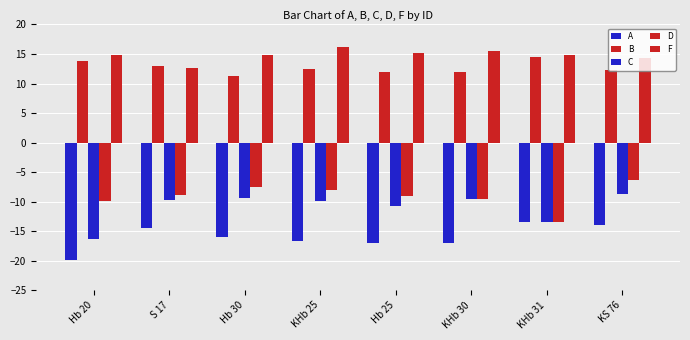

Which series has the largest range (max minus min)?

C